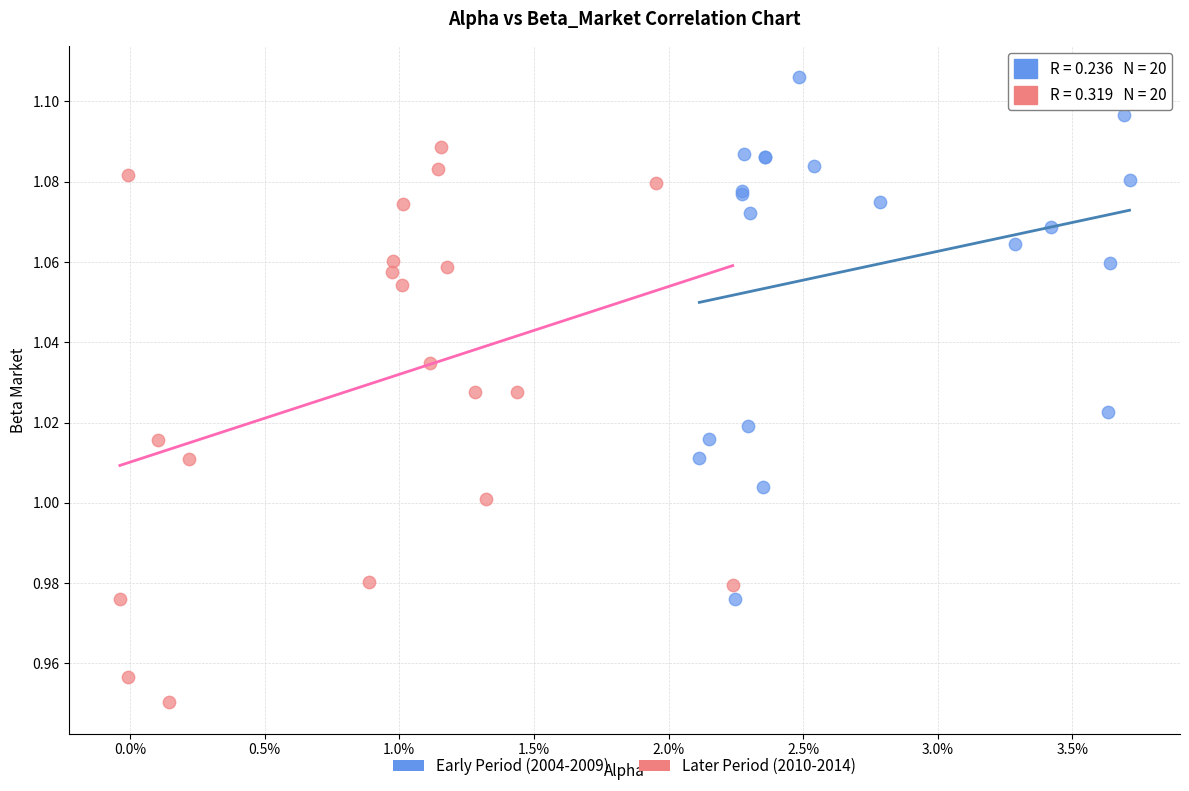

Which series reaches the maximum Y coordinate?

Early Period (2004-2009)